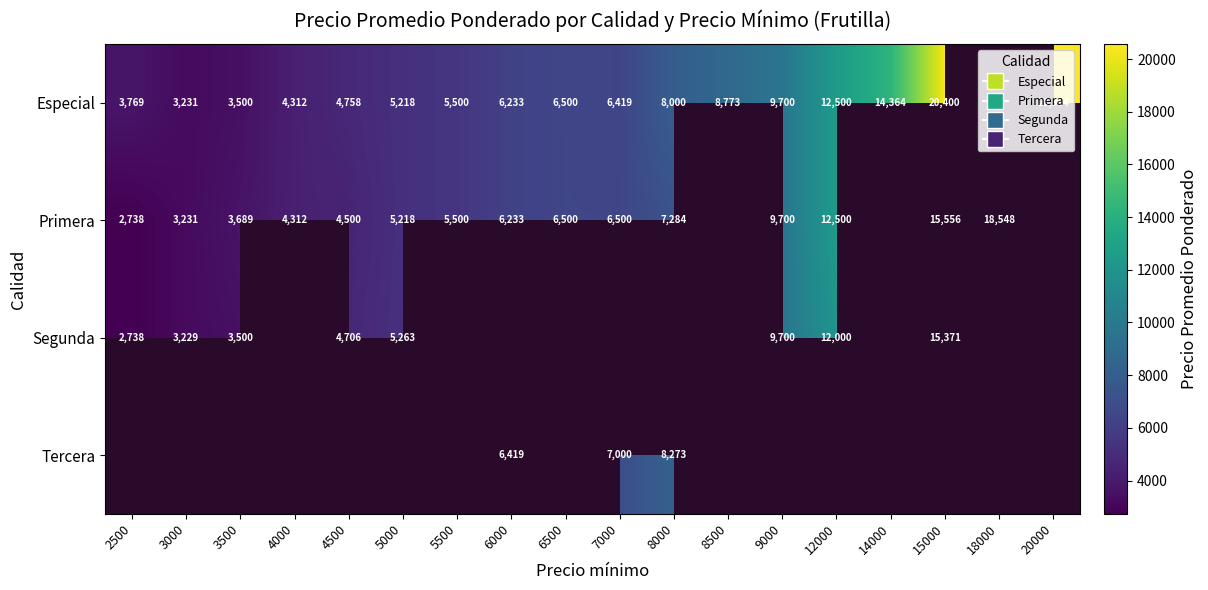

At how many categories does at least one series exceed 10754?

5